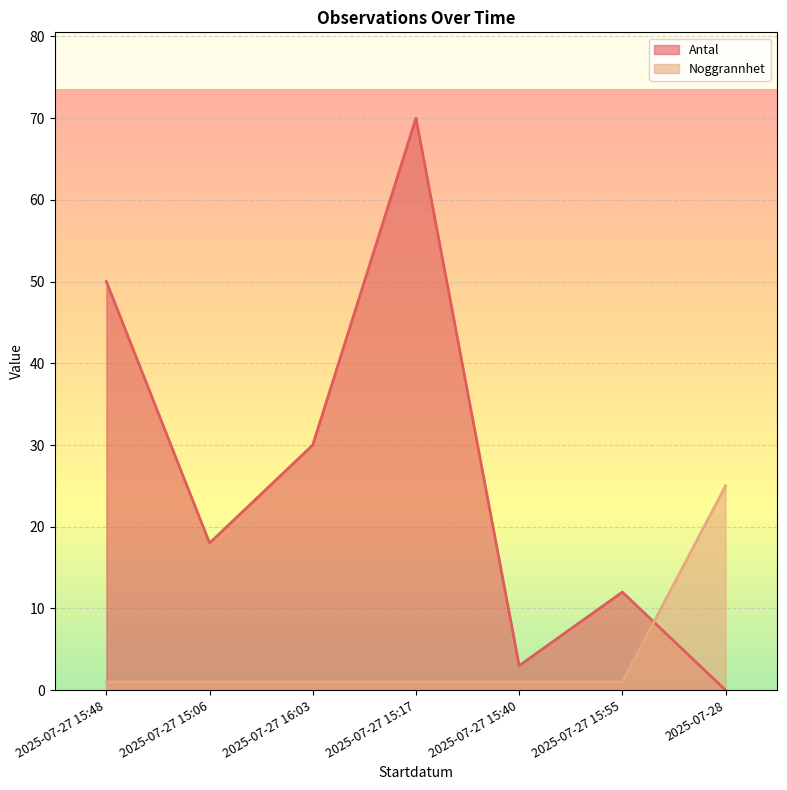

Between 2025-07-27 15:40 and 2025-07-27 16:03, which is larger?

2025-07-27 16:03